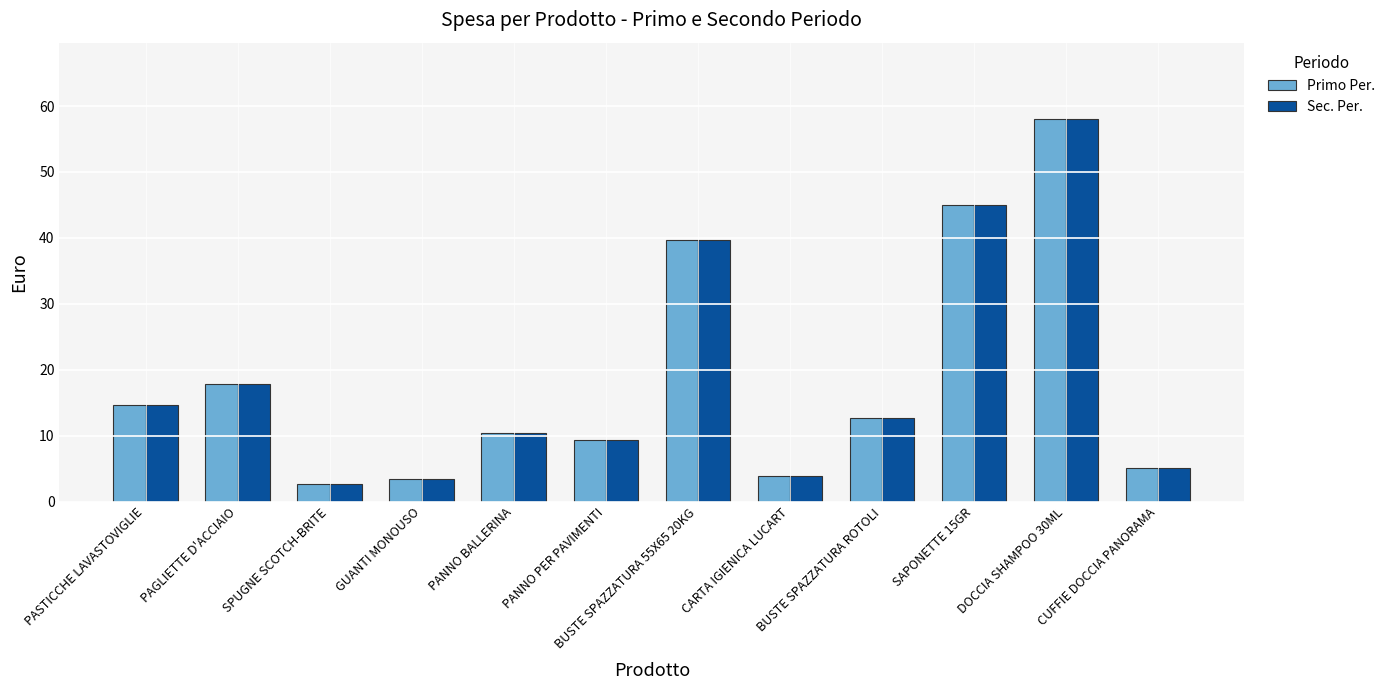

At which label is Primo Per. closest to 30?

BUSTE SPAZZATURA 55X65 20KG